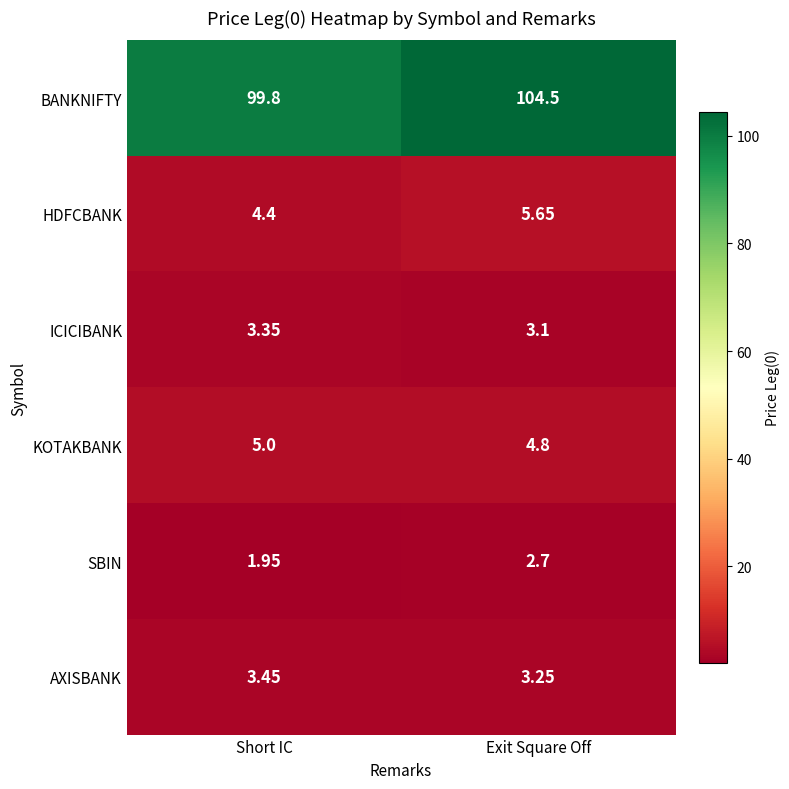

At which category is the sum across all series the highest?

Exit Square Off